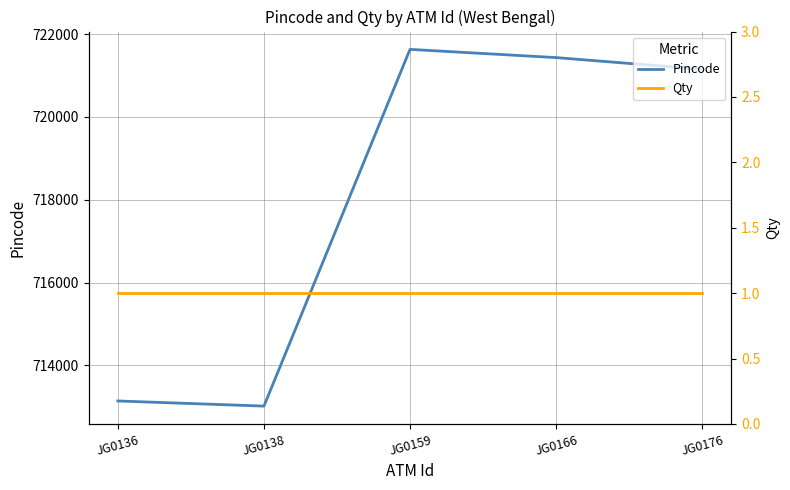

True or false: Qty and Pincode cross at least once.

False